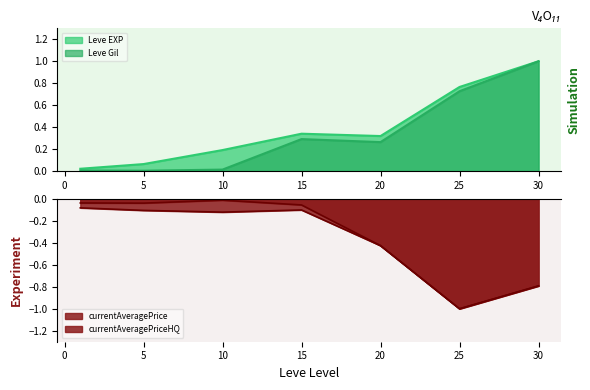

How many data points does each series have?

7